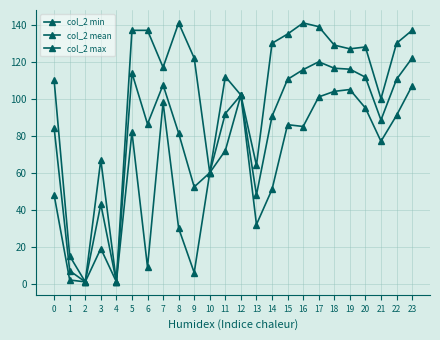

How many data points in col_2 mean are less than 92?

12